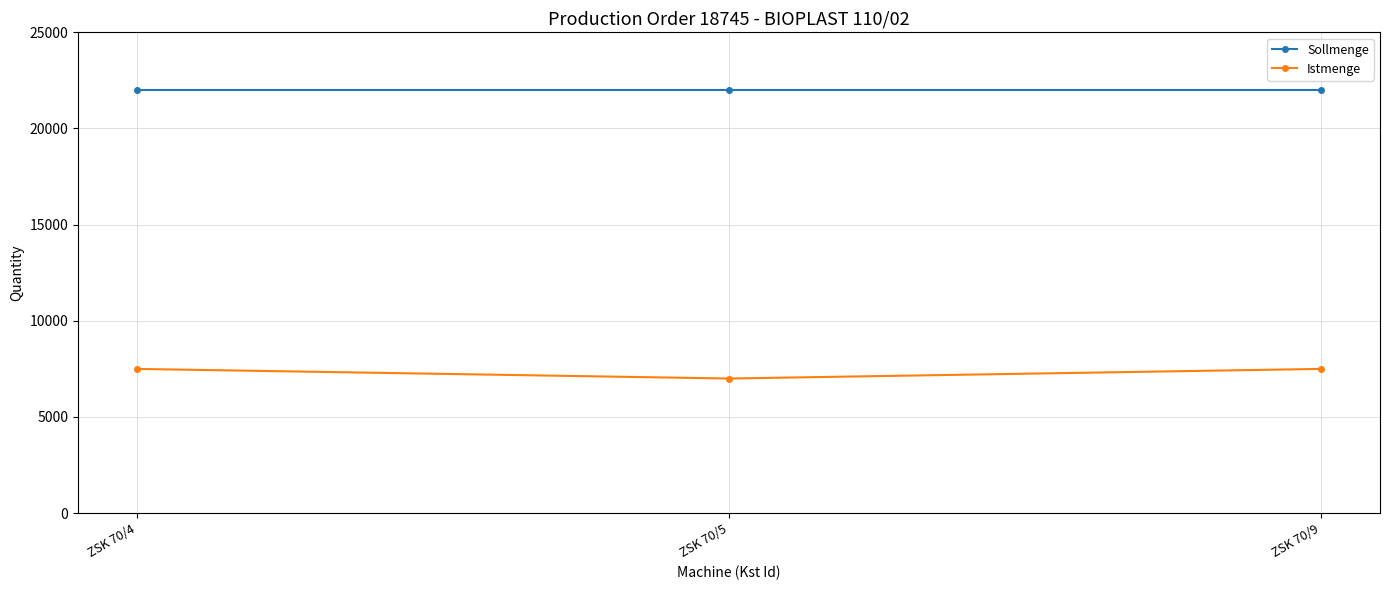

Reading left to right, list all the values displayed in this chart.

Sollmenge: ZSK 70/4=22000	ZSK 70/5=22000	ZSK 70/9=22000
Istmenge: ZSK 70/4=7500	ZSK 70/5=7000	ZSK 70/9=7500